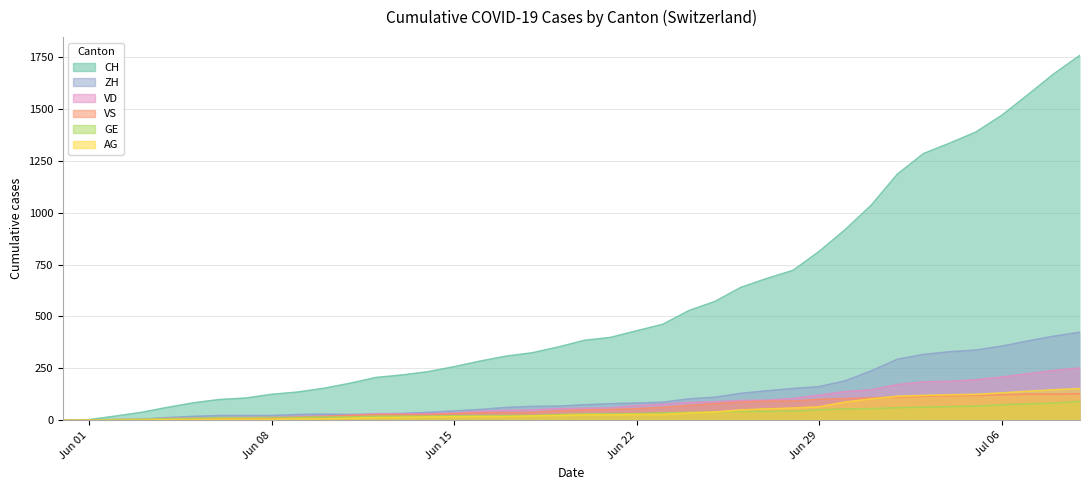

Which has a higher value, 2020-06-13 or 2020-06-11?

2020-06-13